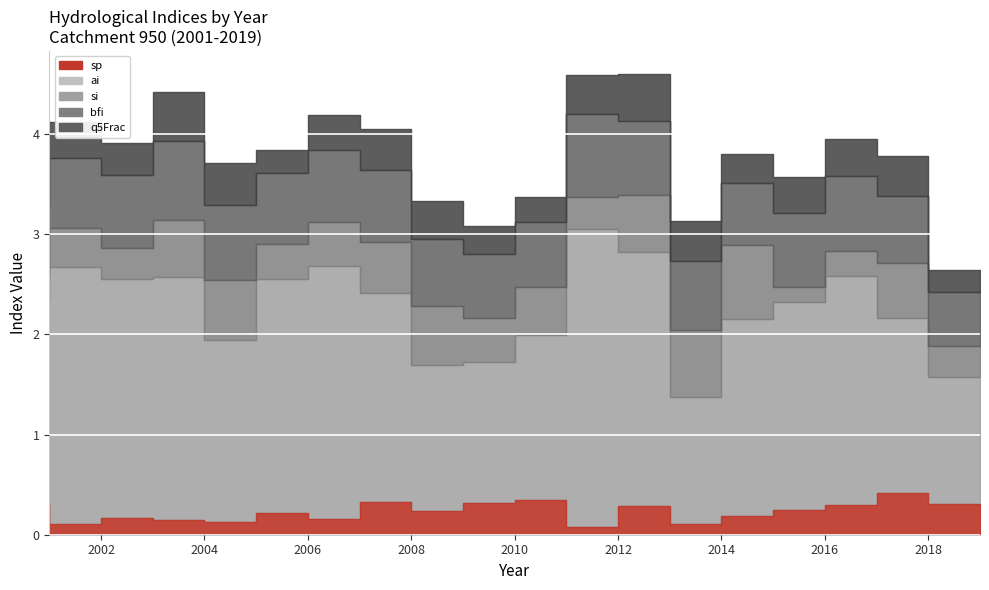

True or false: sp and bfi cross at least once.

False